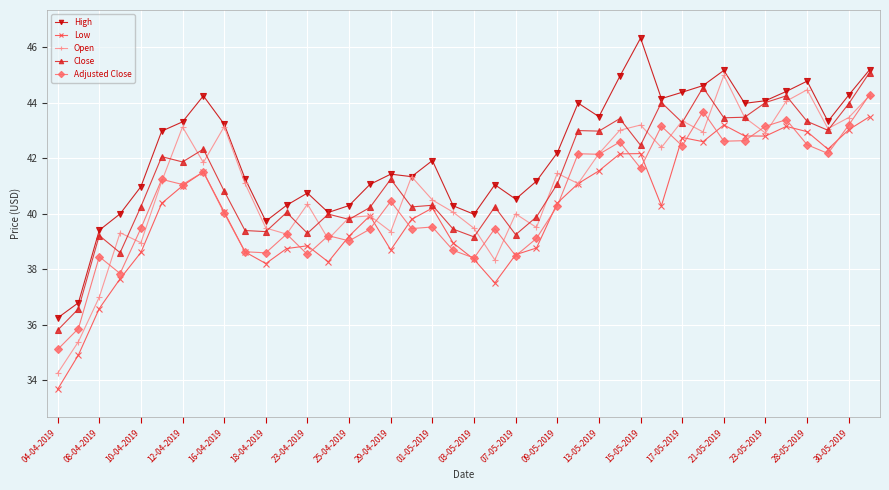

Which series has the widest spread of values?

Open